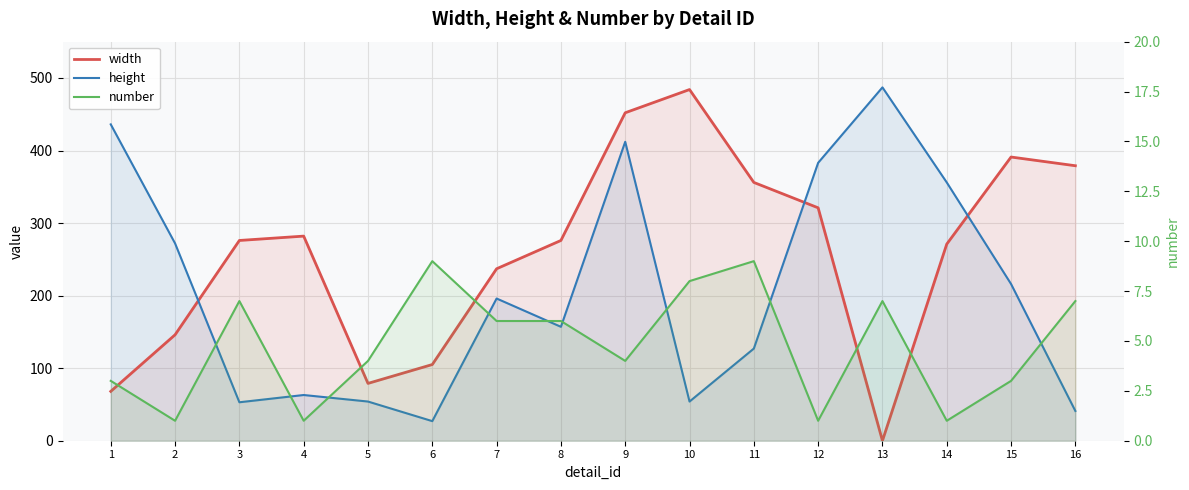

Which has a higher value, 4 or 14?

4